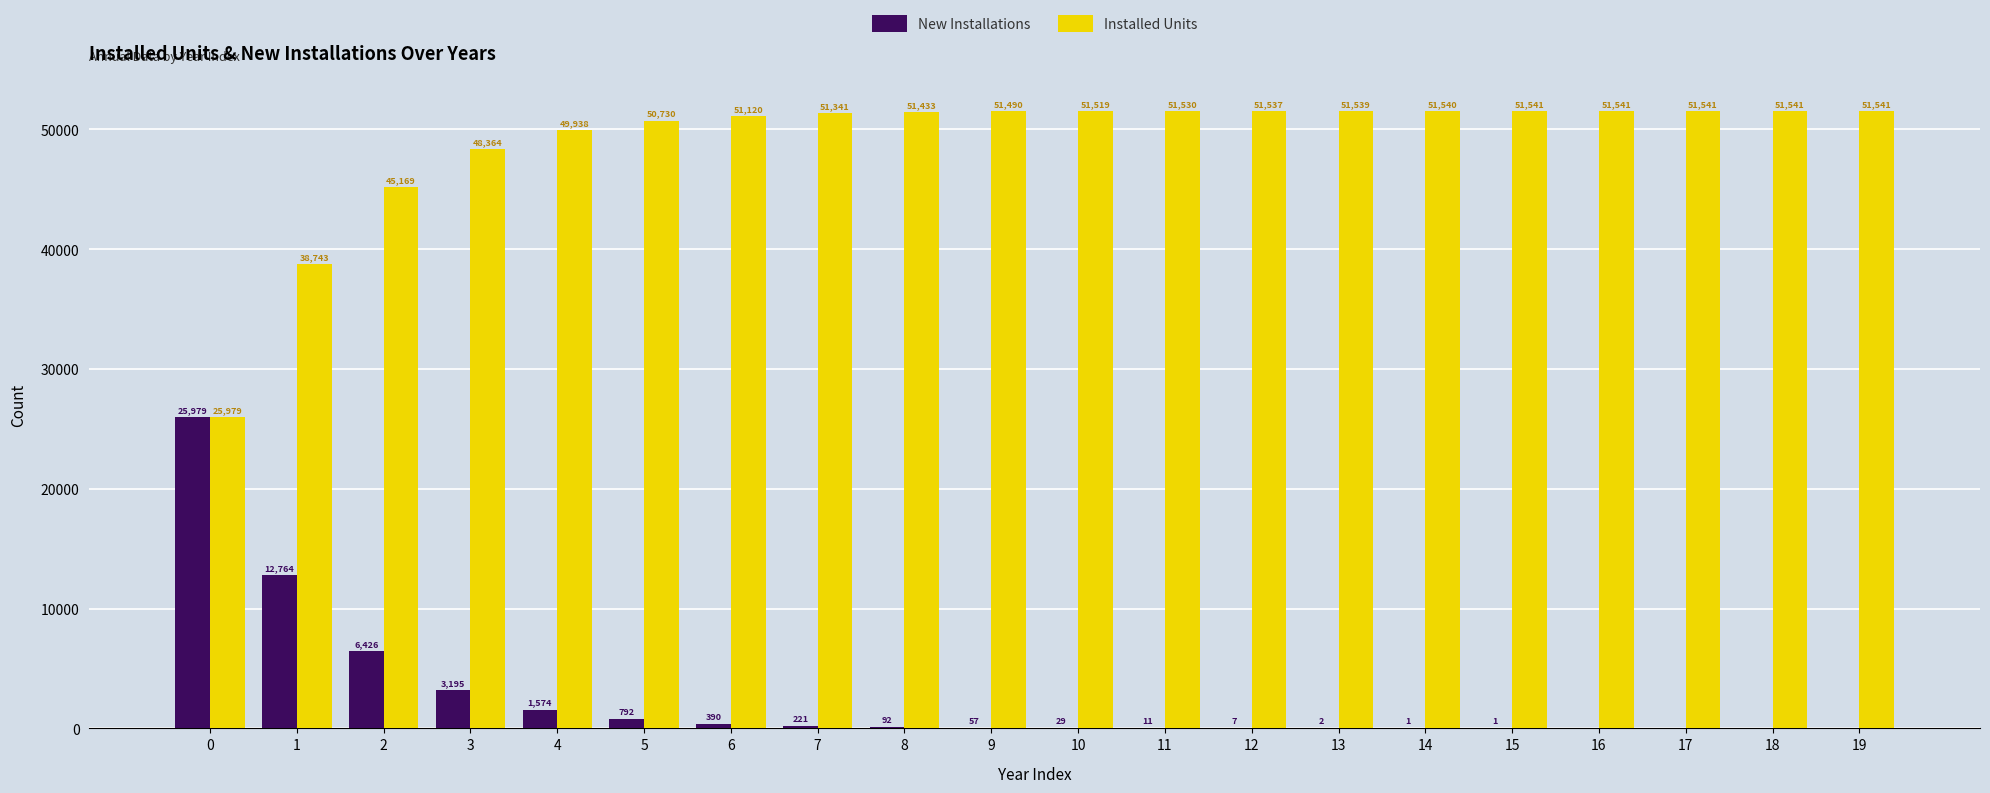

What is the sum of the Installed Units values at 17 and 19?

103082